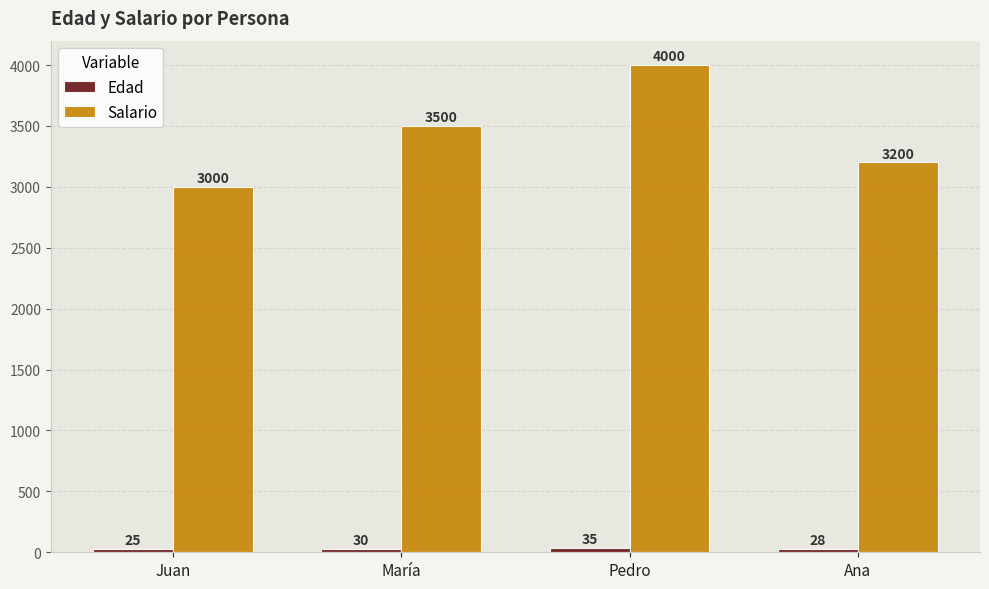

At how many categories does at least one series exceed 2822?

4